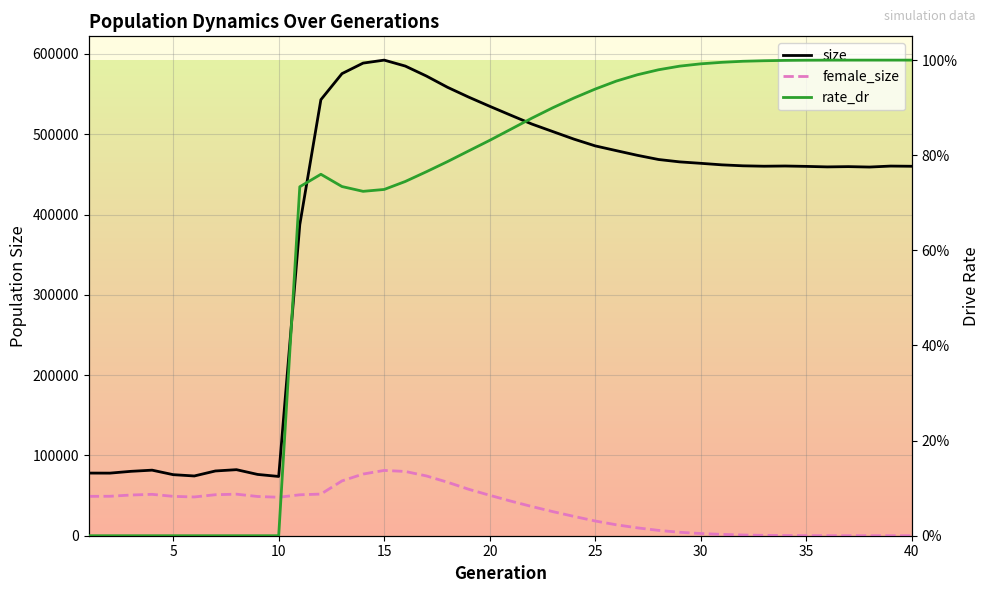

What is the value of the female_size point at the 8th from the left?

51753.0